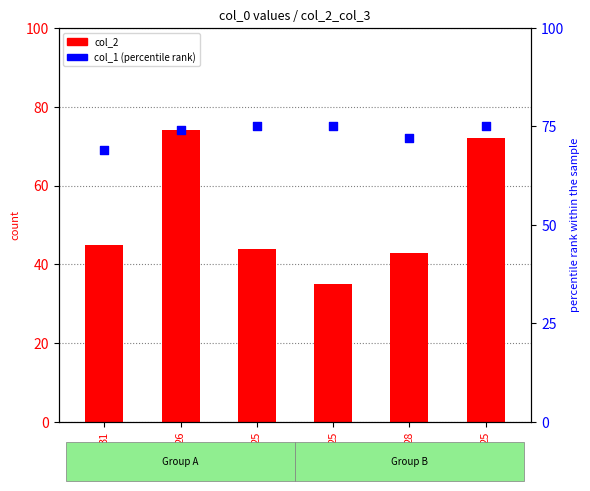

At which category is the sum across all series the highest?

26